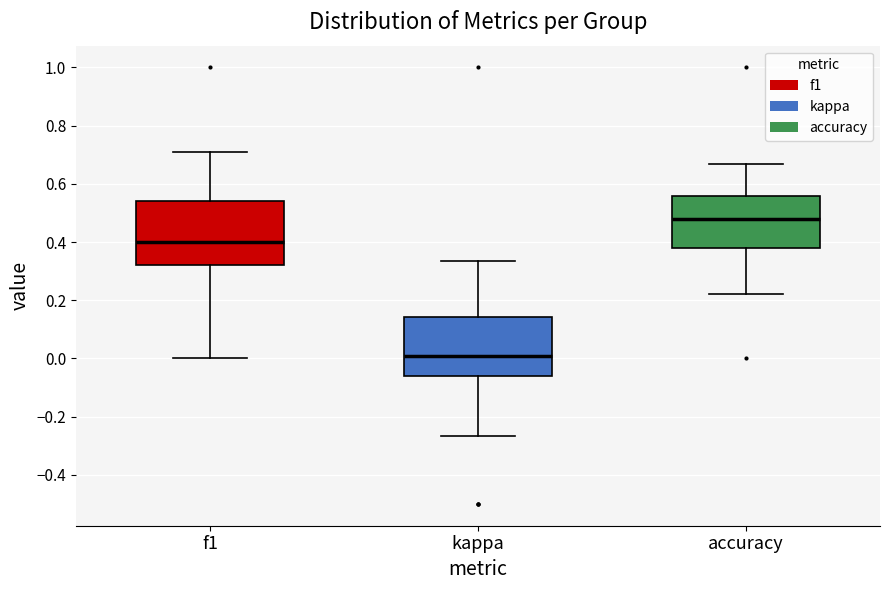

Which box is the tallest, from its lower edge to its upper edge?

f1